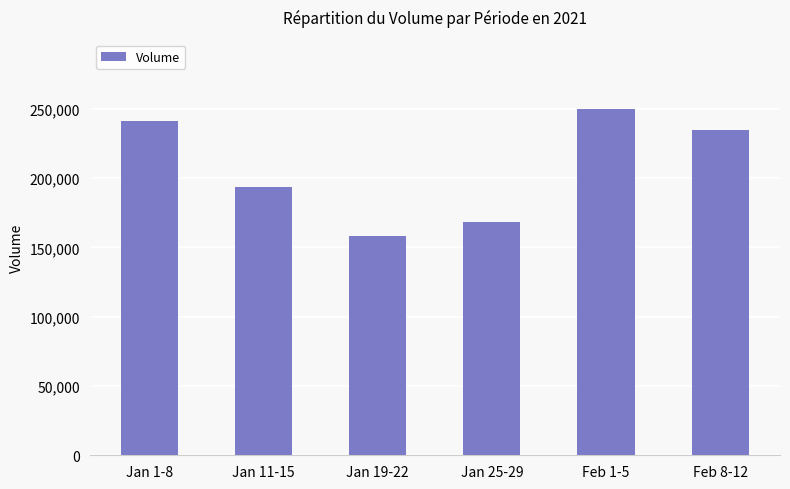

Is it true that the value at Jan 19-22 is 158300?

True